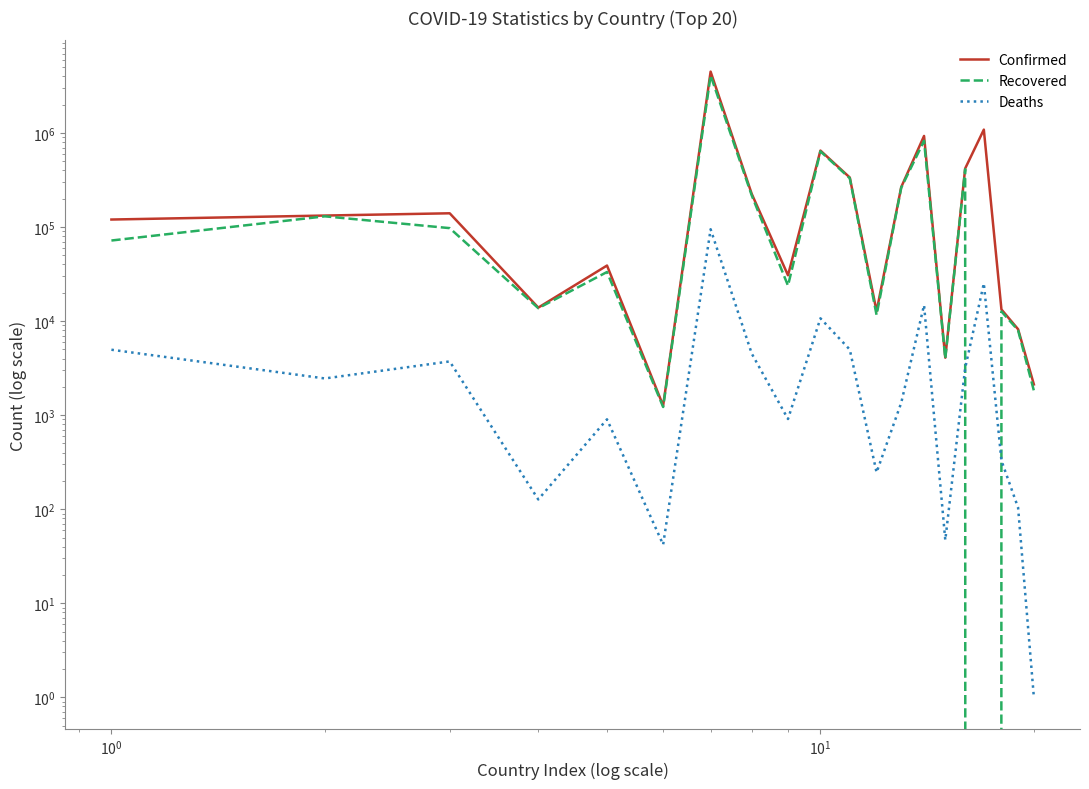

What is the difference between the maximum and second lowest values in the Deaths series?

94730